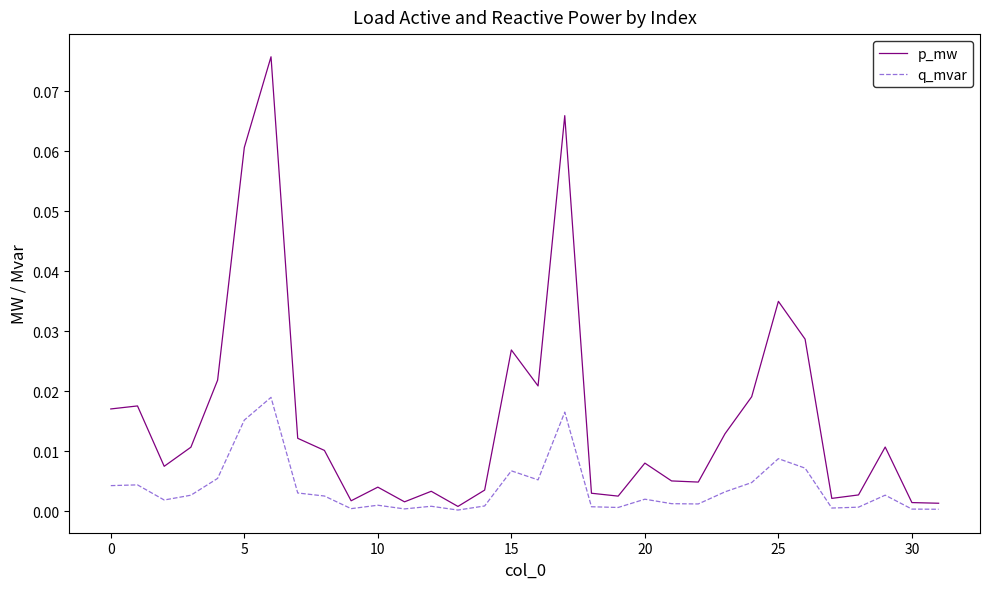

List the series in order of their overall mean, highest first.

p_mw, q_mvar